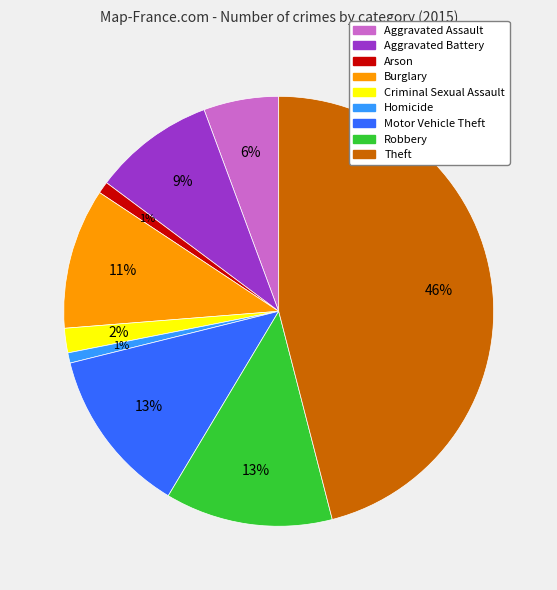

Does Aggravated Battery account for over 50% of the chart?

No